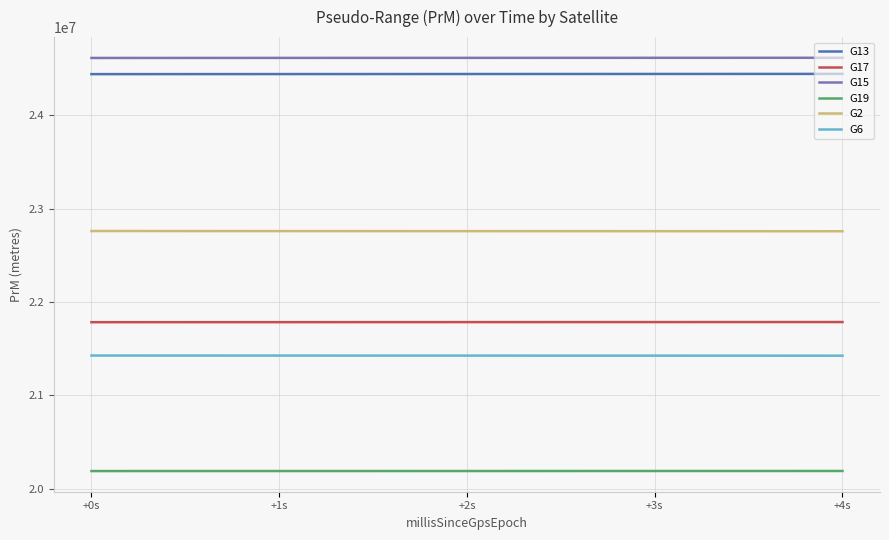

Is this an area chart (filled region under the line)?

No